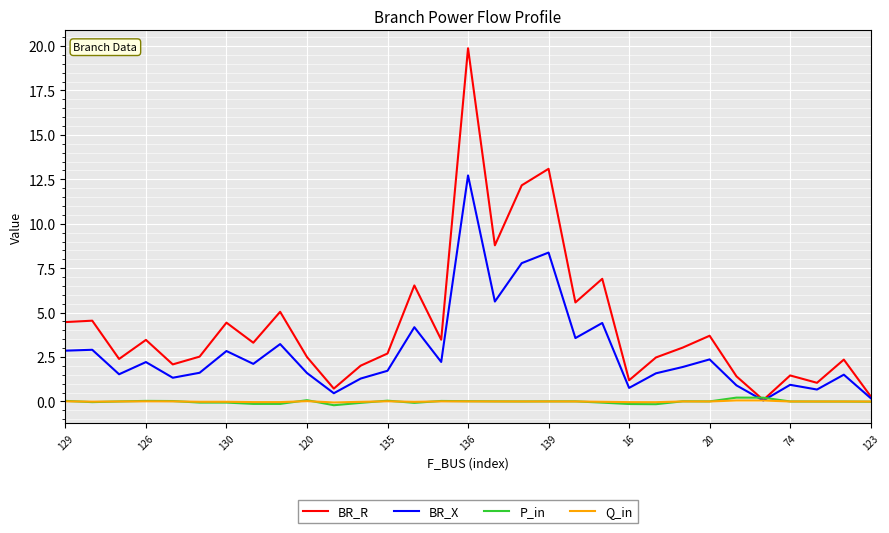

What is the maximum value shown in the chart?

19.9